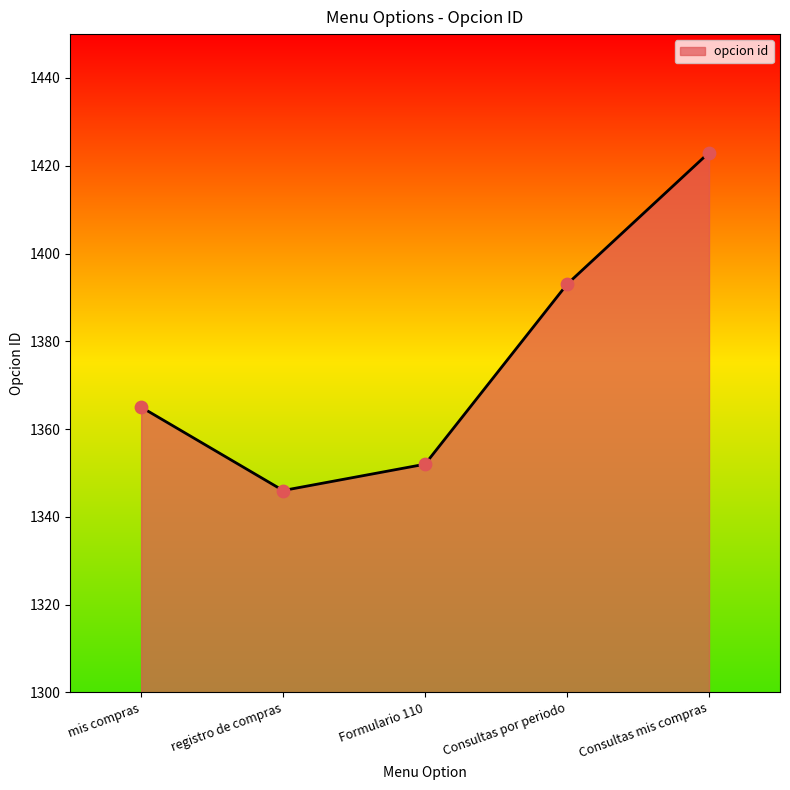

Between registro de compras and Consultas mis compras, which is larger?

Consultas mis compras